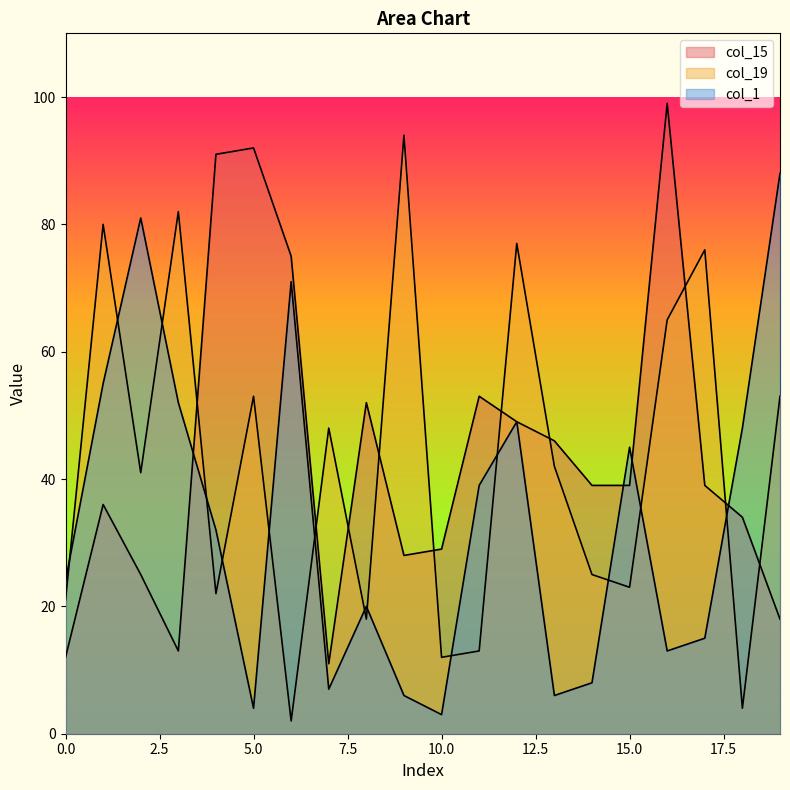

How many interior local valleys does the col_1 series have?

5